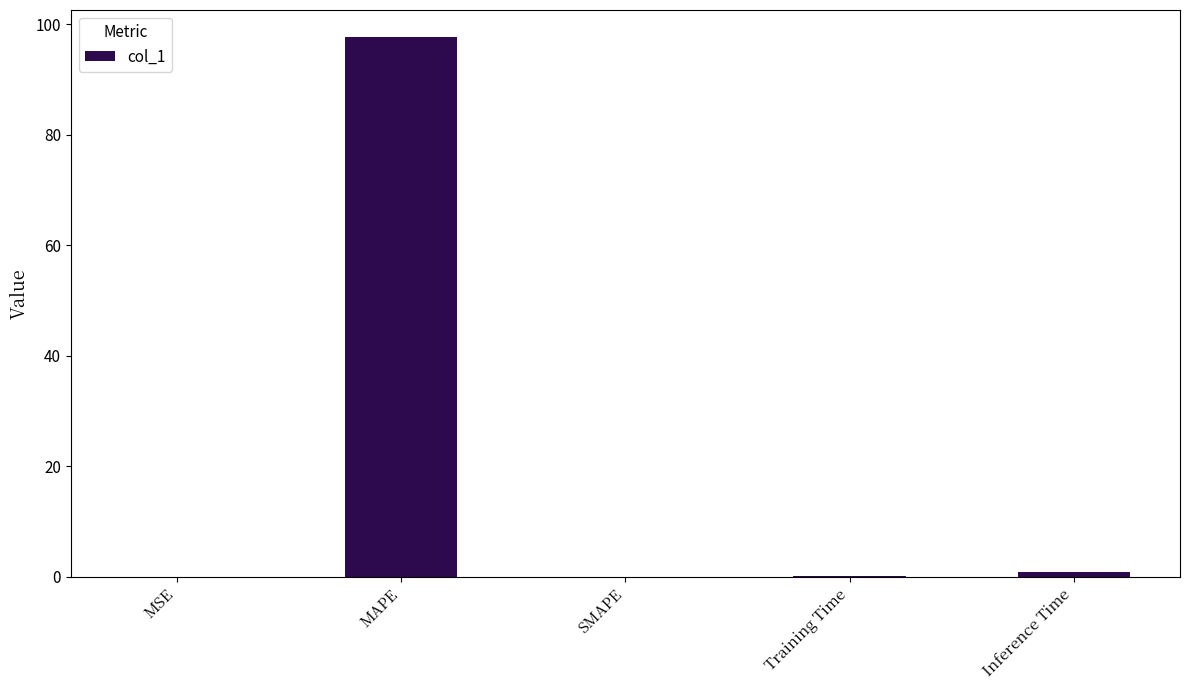

At which category does the chart reach its peak across all series?

MAPE